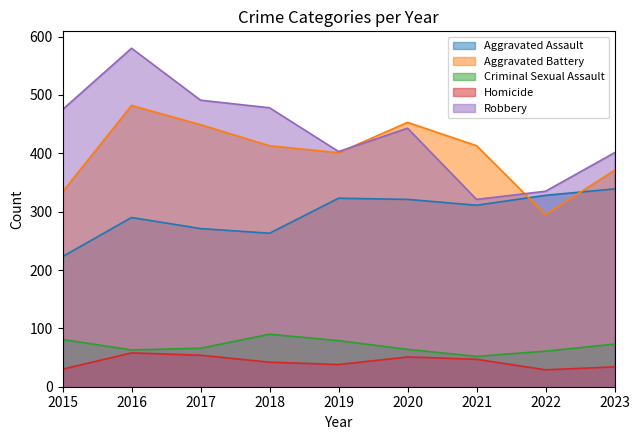

True or false: Aggravated Battery and Robbery intersect in this chart.

True